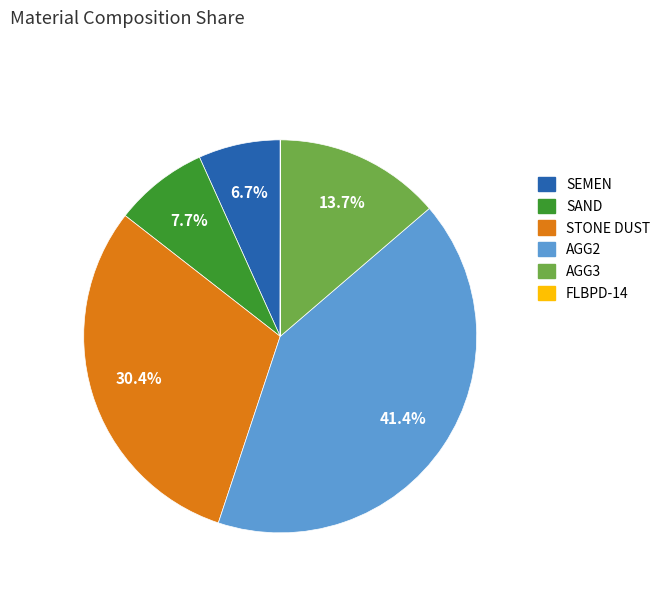

True or false: SAND accounts for 8% of the total.

True